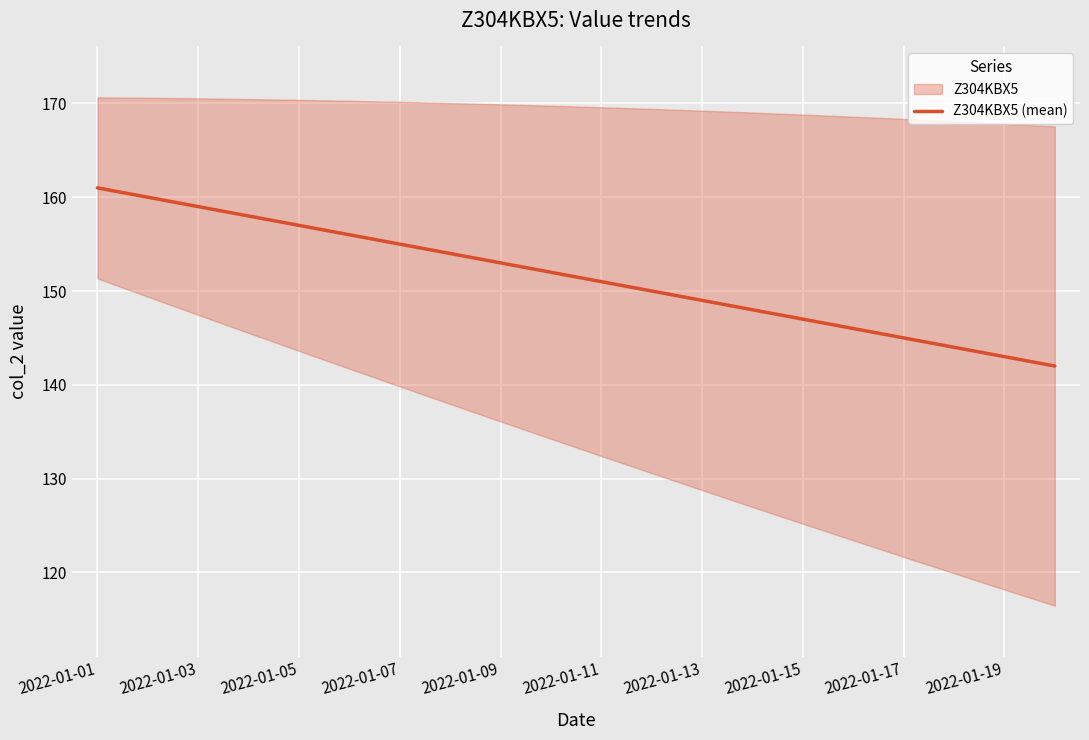

Is this an area chart (filled region under the line)?

No